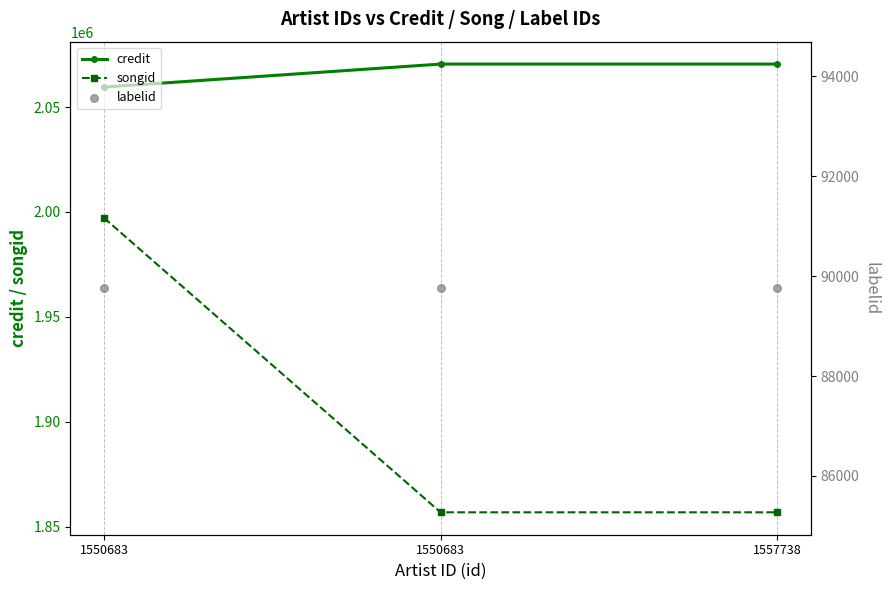

What is the total value across all series at 1557738?

4017095